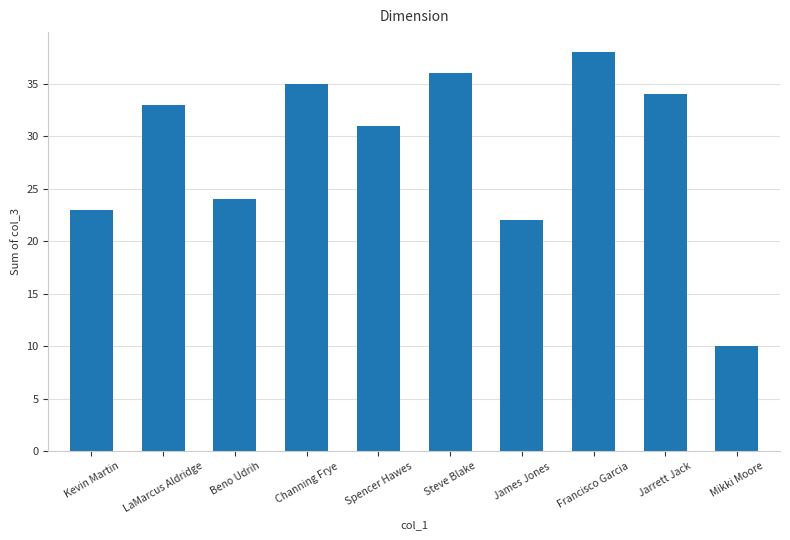

Reading left to right, transcribe all the data shown in this chart.

Kevin Martin=23	LaMarcus Aldridge=33	Beno Udrih=24	Channing Frye=35	Spencer Hawes=31	Steve Blake=36	James Jones=22	Francisco Garcia=38	Jarrett Jack=34	Mikki Moore=10